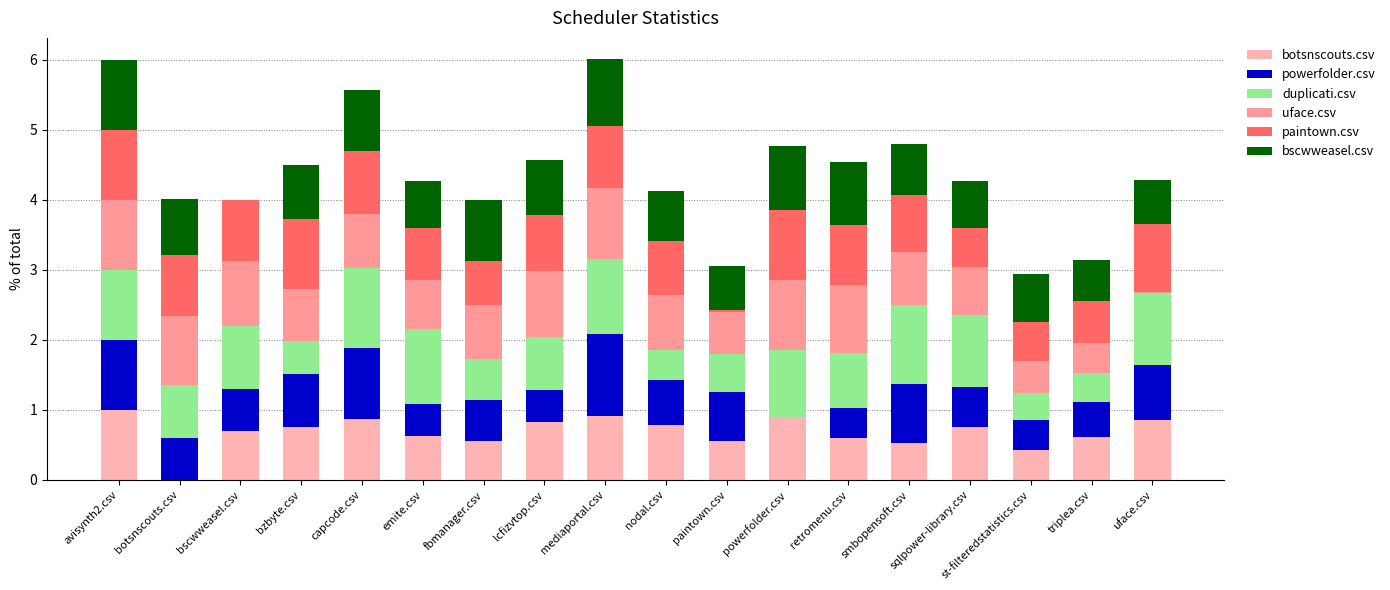

What is the sum of the botsnscouts.csv values at sqlpower-library.csv and triplea.csv?

1.4